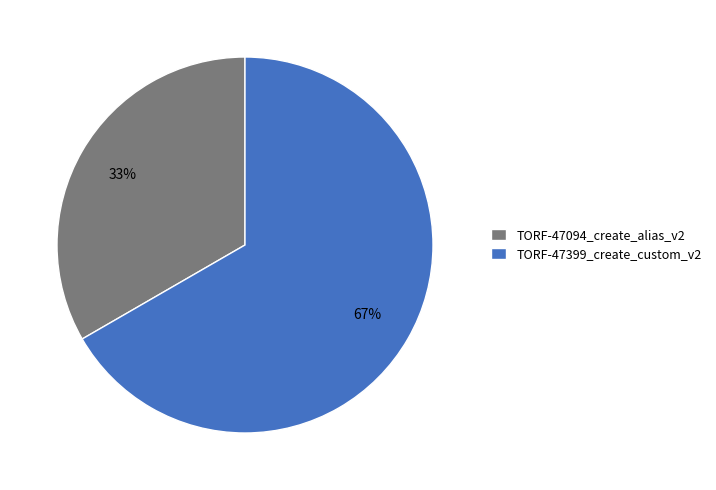

What is the ratio of the value at TORF-47399_create_custom_v2 to the value at TORF-47094_create_alias_v2?

2.0